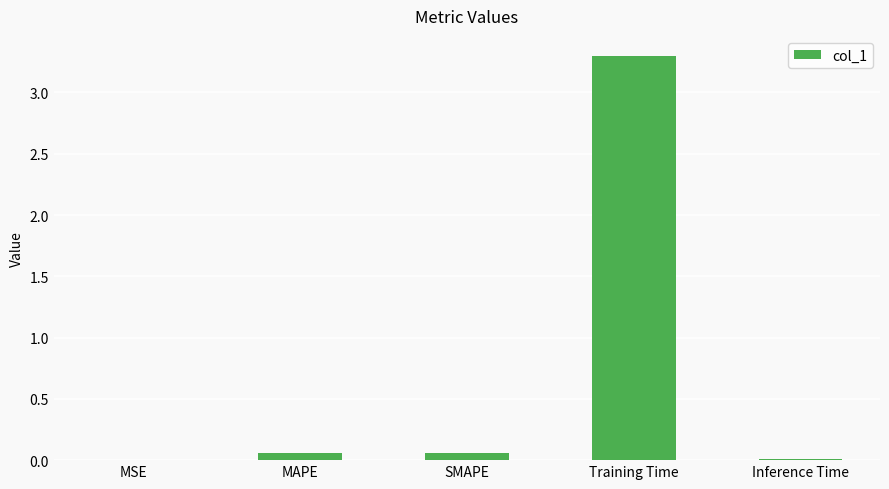

Between MAPE and Training Time, which is larger?

Training Time